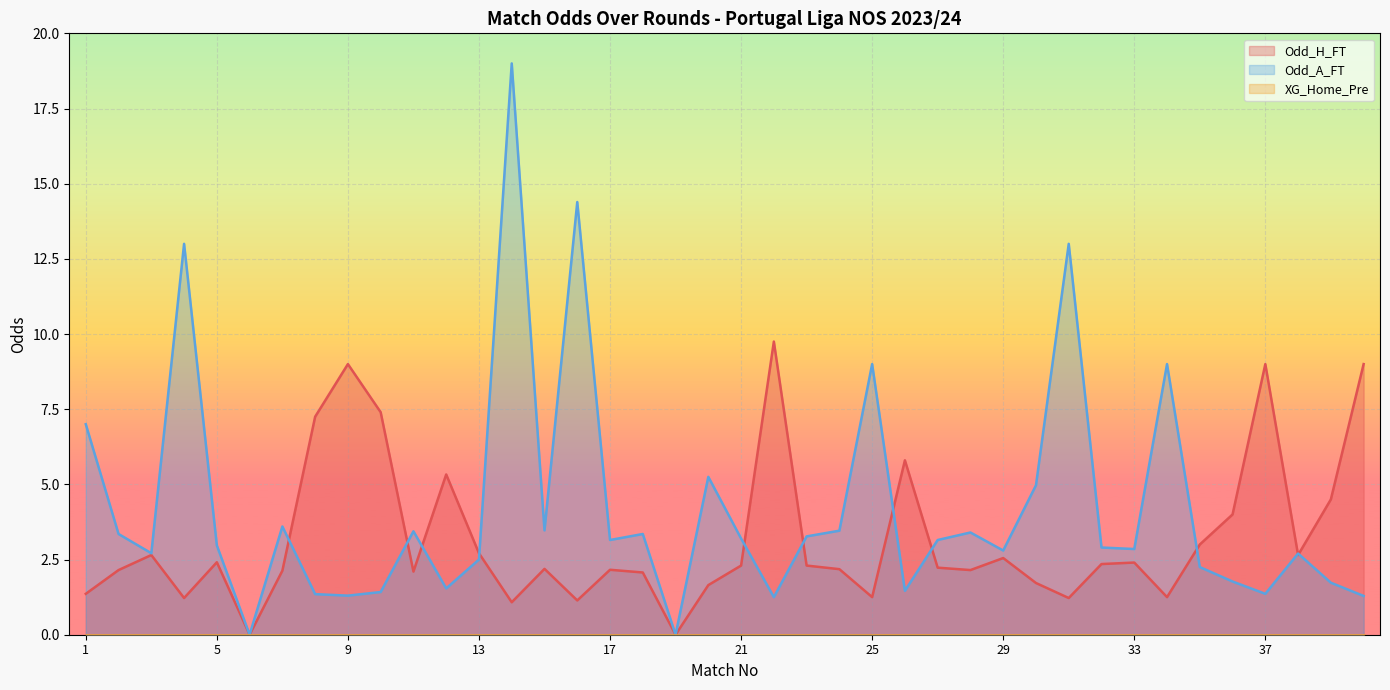

At which category is the sum across all series the highest?

14